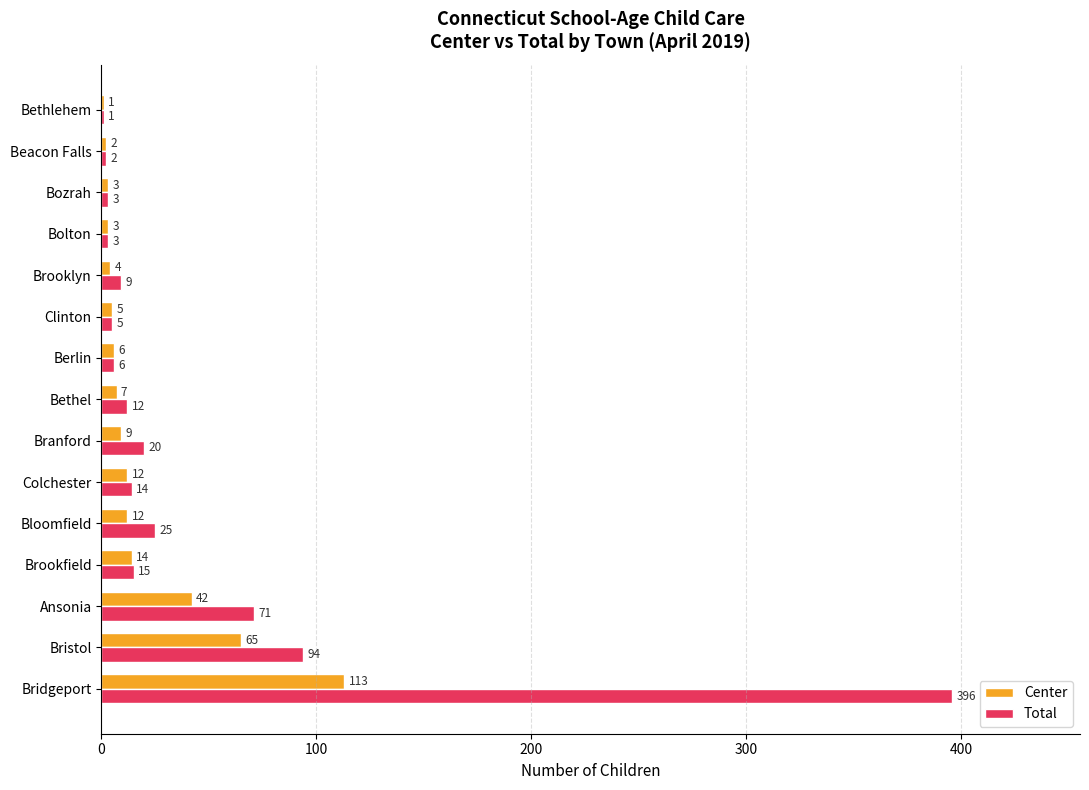

What is the maximum value shown in the chart?

396